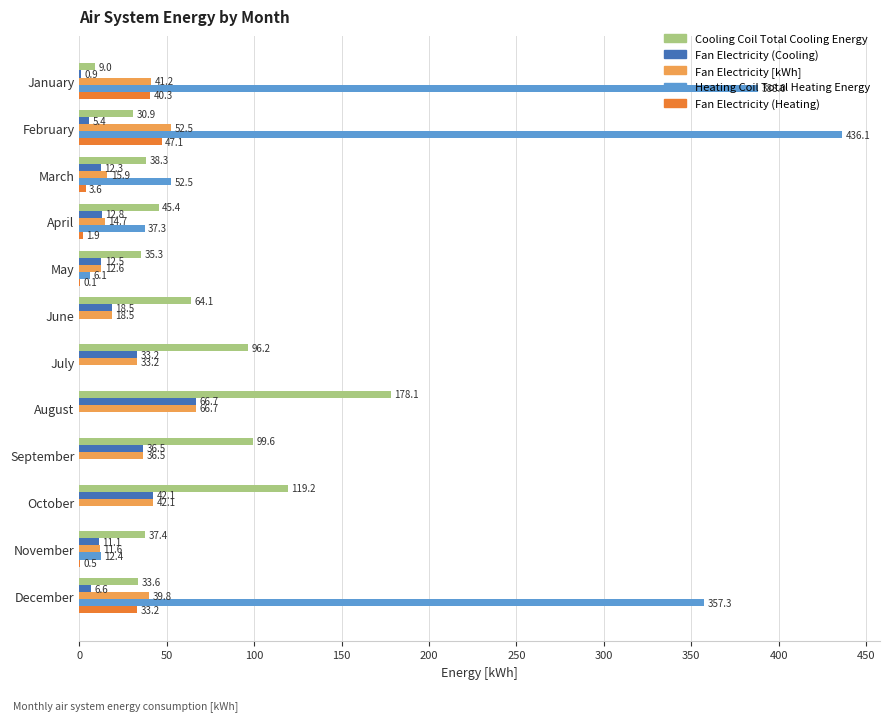

At which category is the sum across all series the highest?

February